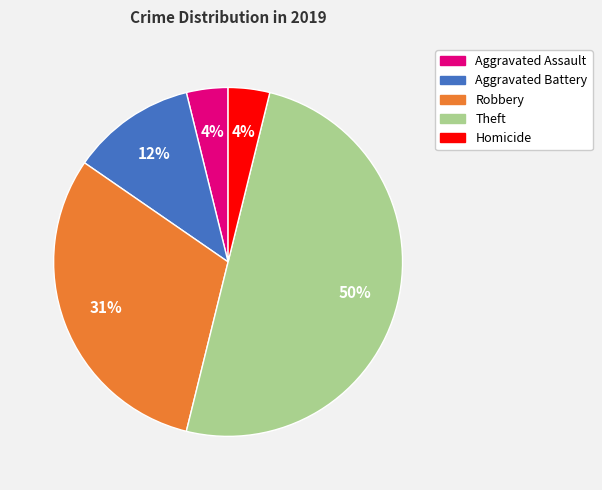

Is it true that Theft is 50% of the pie?

True